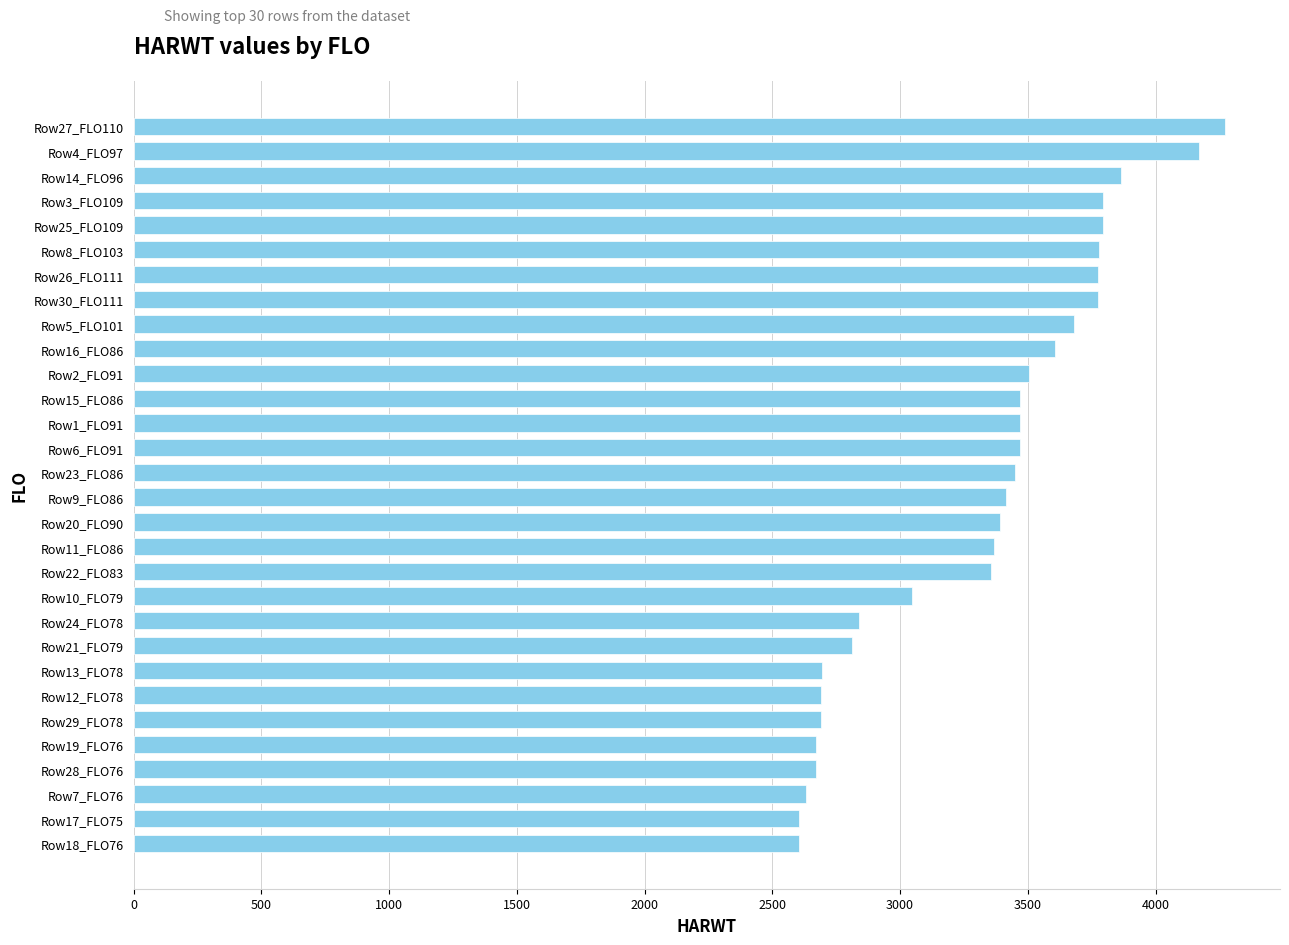

What is the difference between the second highest and second lowest values?

1565